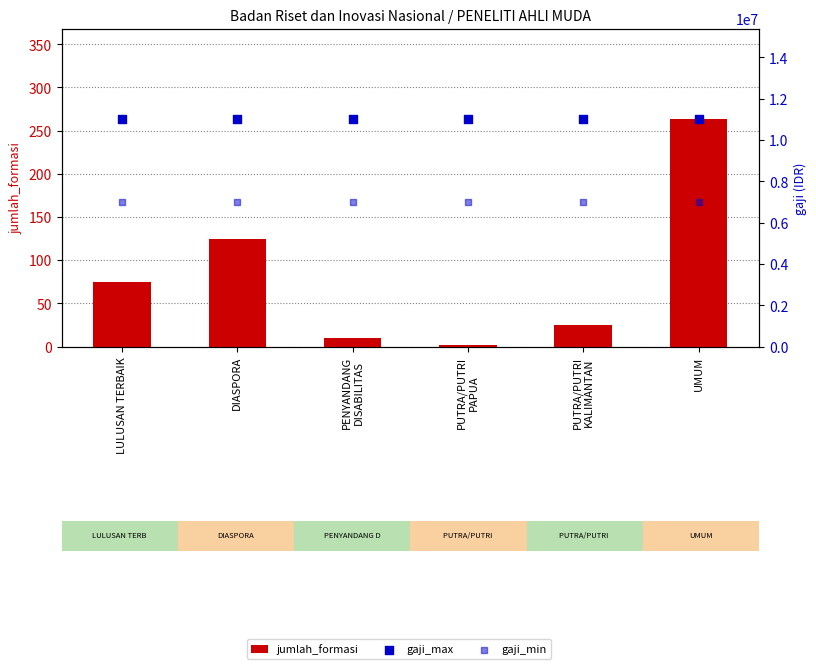

Is the value of gaji_min at LULUSAN TERBAIK greater than the value of jumlah_formasi at PUTRA/PUTRI
PAPUA?

Yes